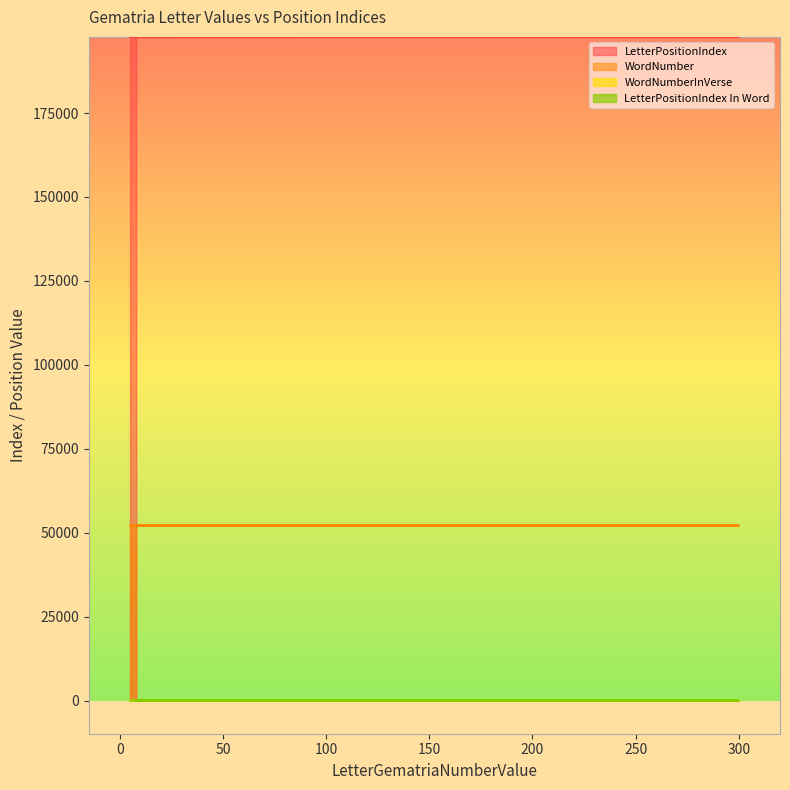

Reading left to right, what are all the values shown in this chart?

LetterPositionIndex: 5=197636	40=197649	300=197662	10=197675	8=197688
WordNumber: 5=4	40=8	300=11	10=15	8=18
WordNumberInVerse: 5=52115	40=52119	300=52122	10=52126	8=52129
LetterPositionIndex In Word: 5=3	40=2	300=4	10=3	8=2